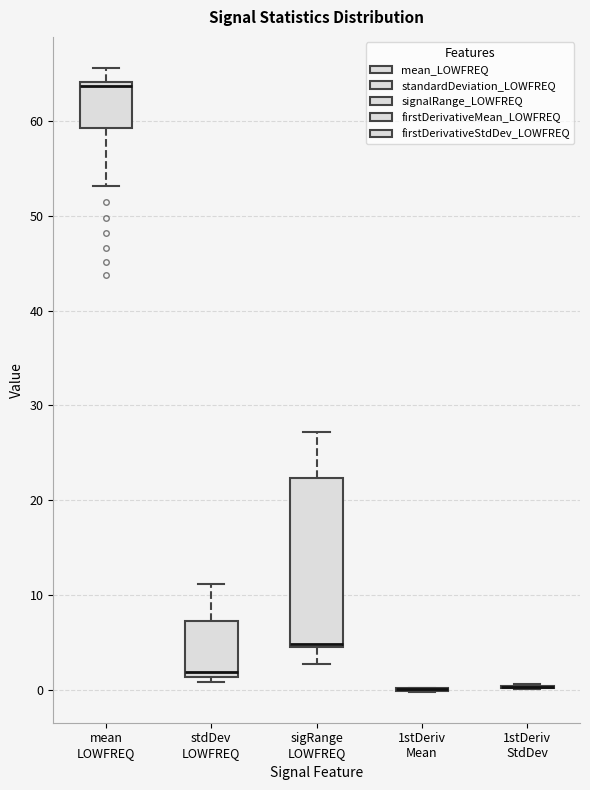

Which box is the tallest, from its lower edge to its upper edge?

sigRange LOWFREQ